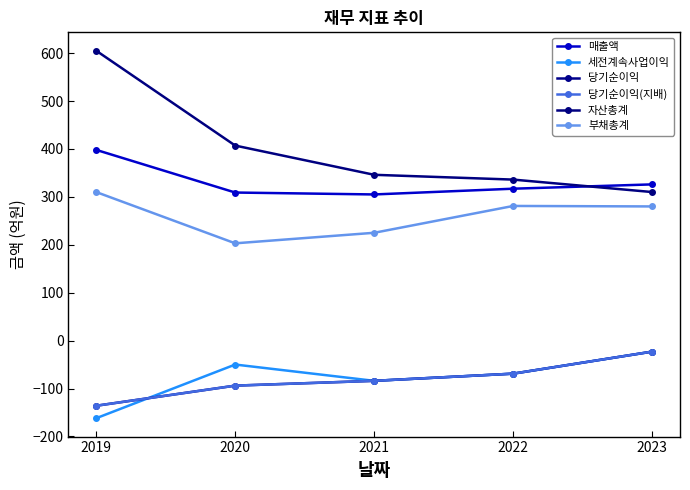

Reading left to right, list all the values displayed in this chart.

매출액: 2019=398	2020=309	2021=305	2022=317	2023=326
세전계속사업이익: 2019=-162	2020=-50	2021=-84	2022=-69	2023=-23
당기순이익: 2019=-136	2020=-94	2021=-84	2022=-69	2023=-23
당기순이익(지배): 2019=-136	2020=-94	2021=-84	2022=-69	2023=-23
자산총계: 2019=605	2020=407	2021=346	2022=336	2023=310
부채총계: 2019=310	2020=203	2021=225	2022=281	2023=280